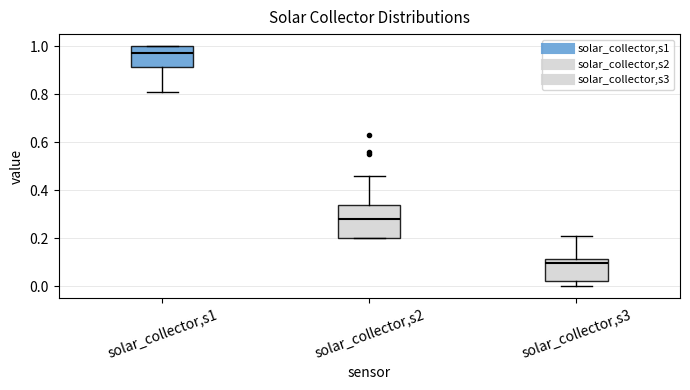

Reading left to right, transcribe this box plot: for each box, give where its median line is, the range the box spans, and where its two whiskers end, as read against the y-axis. The values are not printed on the chart, so give them approximately, as read against the axis.

solar_collector,s1: median 0.98, box 0.92 to 1.00, whiskers 0.82 to 1.00
solar_collector,s2: median 0.28, box 0.20 to 0.34, whiskers 0.20 to 0.46
solar_collector,s3: median 0.10, box 0.02 to 0.12, whiskers 0.00 to 0.22